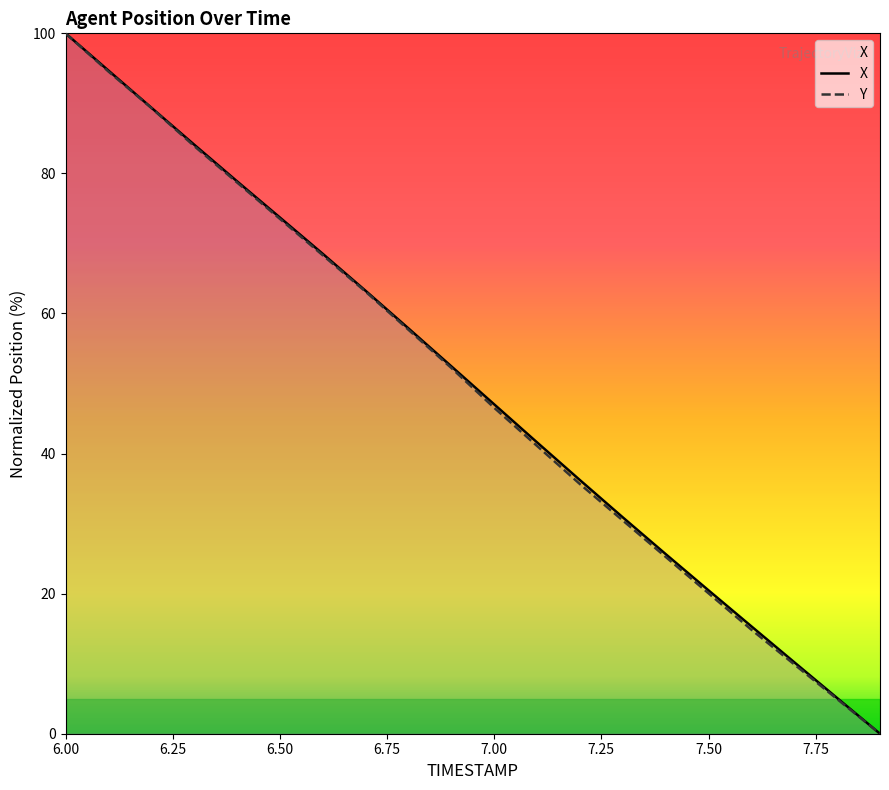

Reading left to right, what are all the values shown in this chart?

X: 100.0	94.7	89.4	84.1	78.9	73.7	68.5	63.2	57.9	52.5	47.0	41.6	36.2	30.9	25.7	20.5	15.3	10.2	5.1	0.0
Y: 100.0	94.6	89.4	83.9	78.7	73.5	68.3	63.1	57.7	52.2	46.5	41.1	35.6	30.4	25.2	20.0	14.9	9.9	5.0	0.0